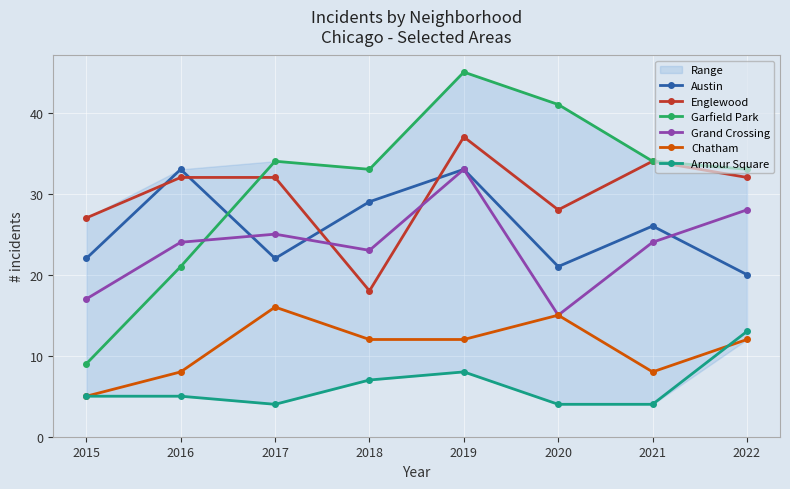

Which category has the lowest value across all series?

2017